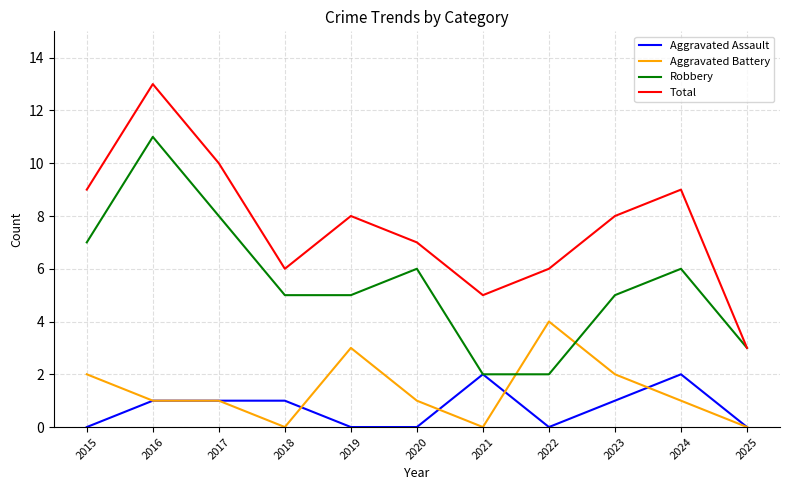

Which series changed the most between 2017 and 2023?

Robbery